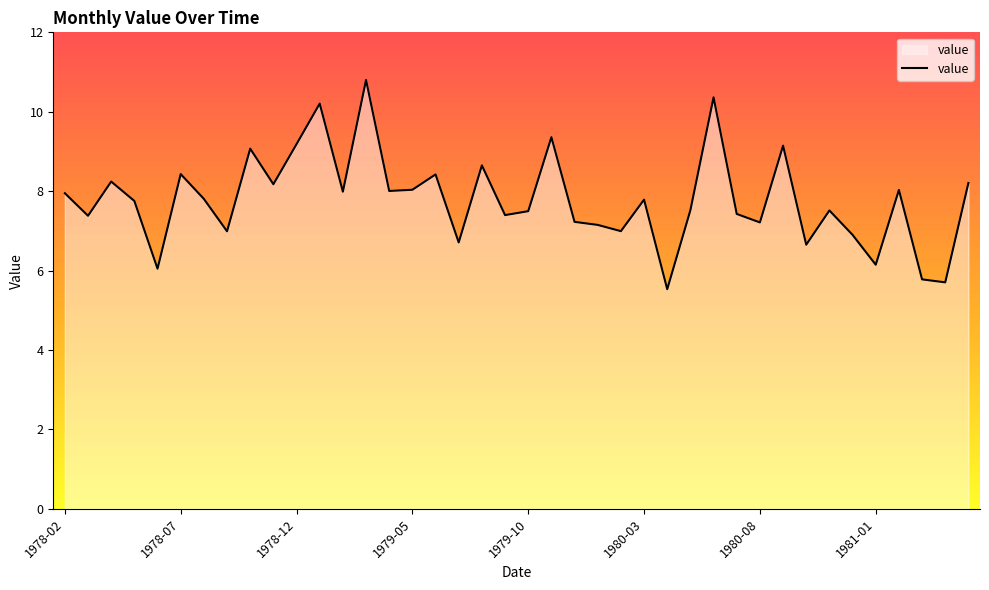

What is the difference between the maximum and minimum values?

5.3